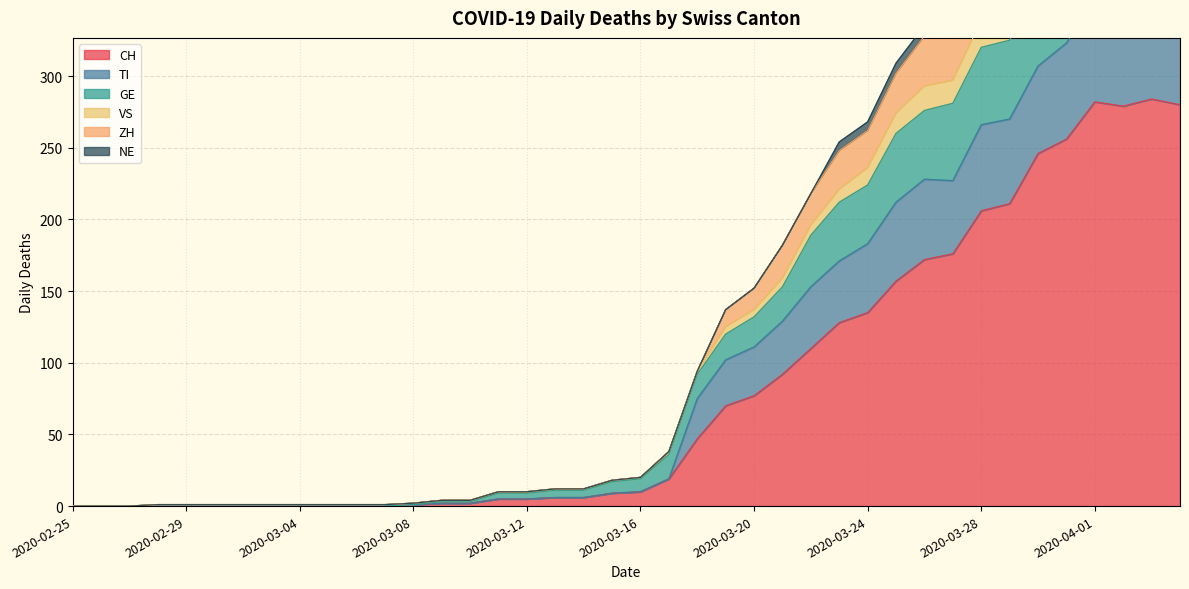

What is the label of the 3rd point from the left?

2020-02-27